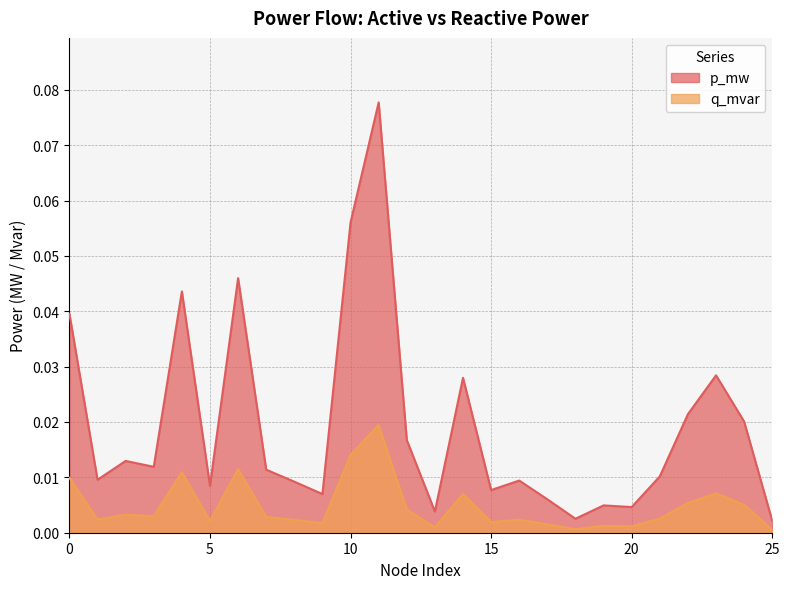

Which series has the largest total across all categories?

p_mw